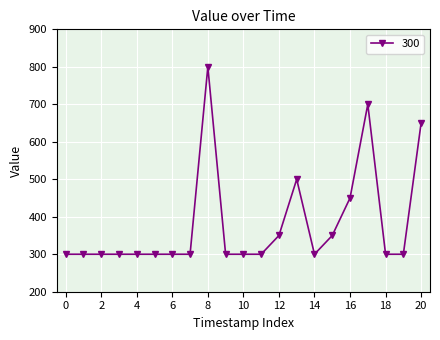

What is the value of the 21st point from the left?

650